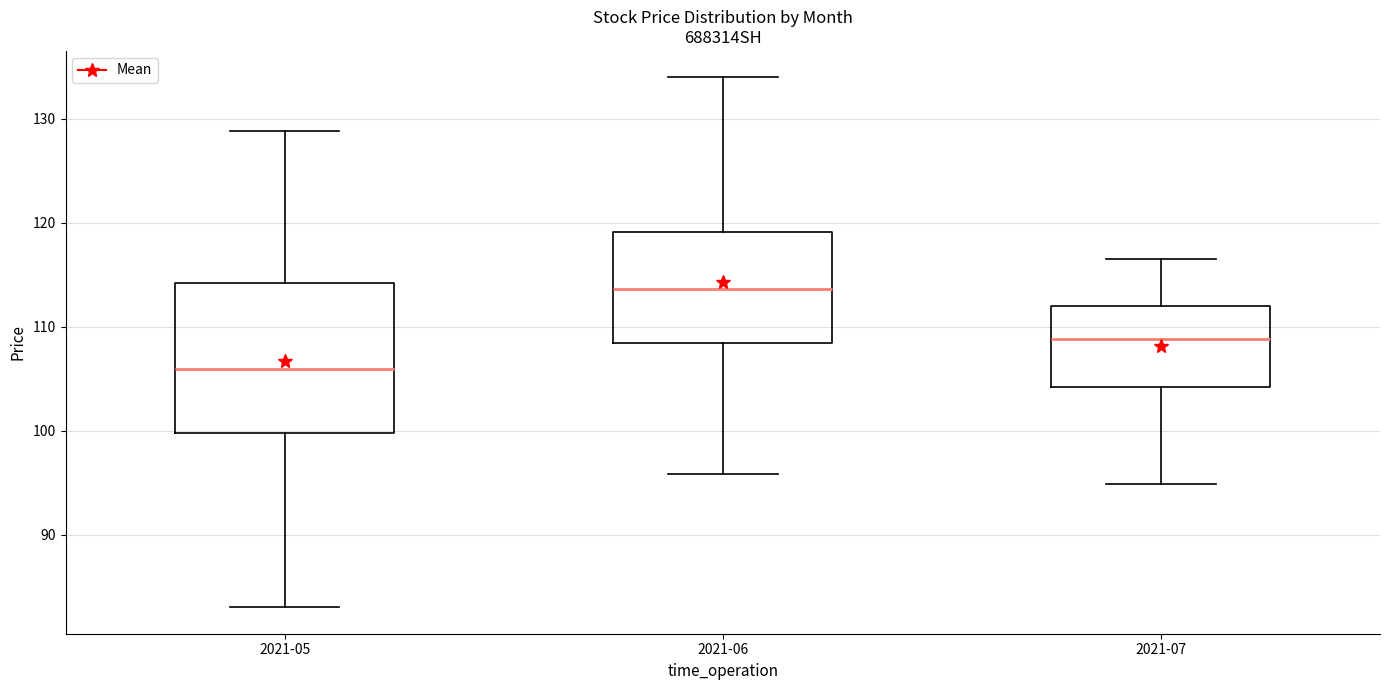

Reading left to right, read every box against the y-axis: the position of its median line, the range the box covers, and the ends of its whiskers. The values are not printed on the chart, so give them approximately, as read against the axis.

2021-05: median 106, box 100 to 114, whiskers 83 to 129
2021-06: median 114, box 108 to 119, whiskers 96 to 134
2021-07: median 109, box 104 to 112, whiskers 95 to 117